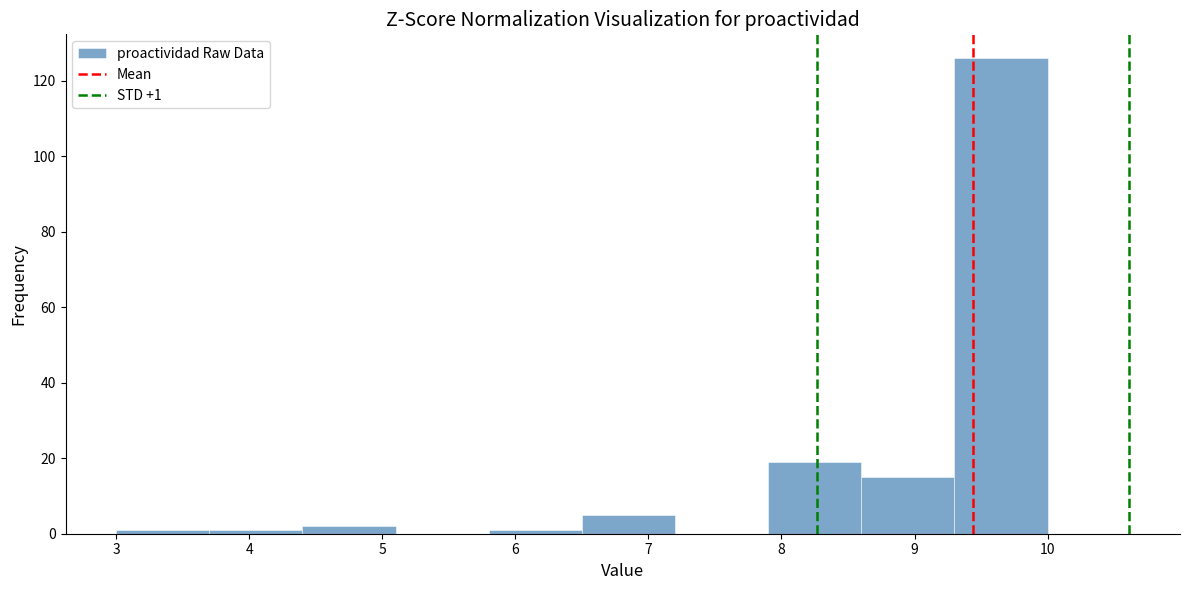

Which range on the x-axis has the tallest bar?

9.3 to 10.0